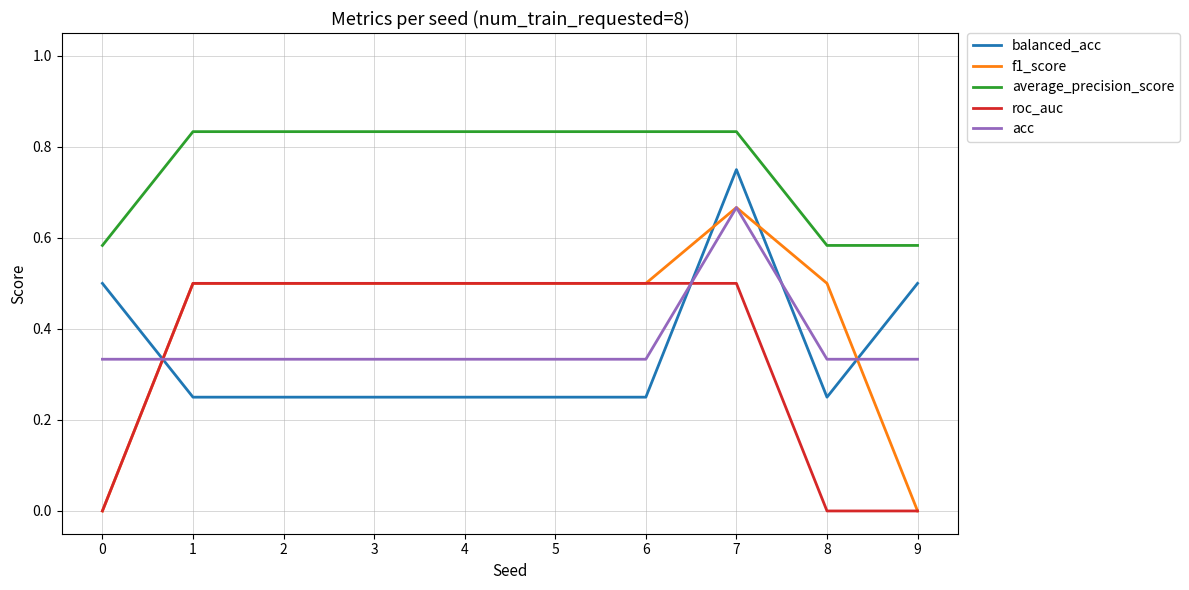

How many intersections are there between balanced_acc and roc_auc?

2